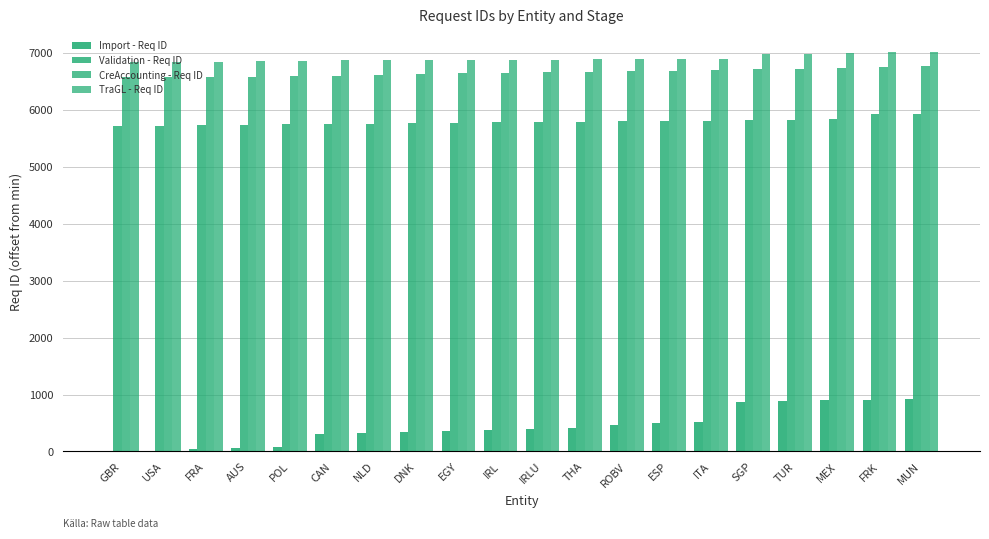

Rank the categories by Import - Req ID value from lowest to highest.

GBR, USA, FRA, AUS, POL, CAN, NLD, DNK, EGY, IRL, IRLU, THA, ROBV, ESP, ITA, SGP, TUR, MEX, FRK, MUN